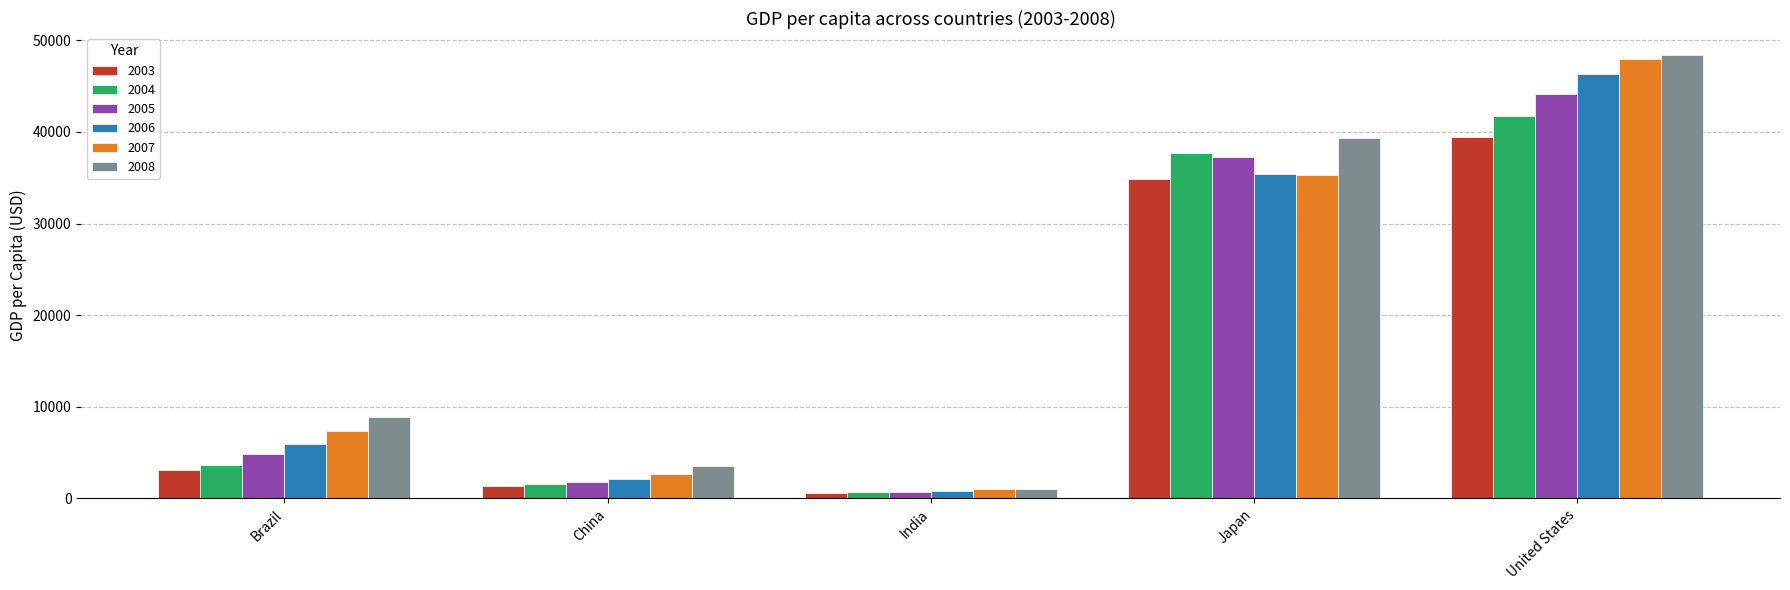

What position from the left is India?

3